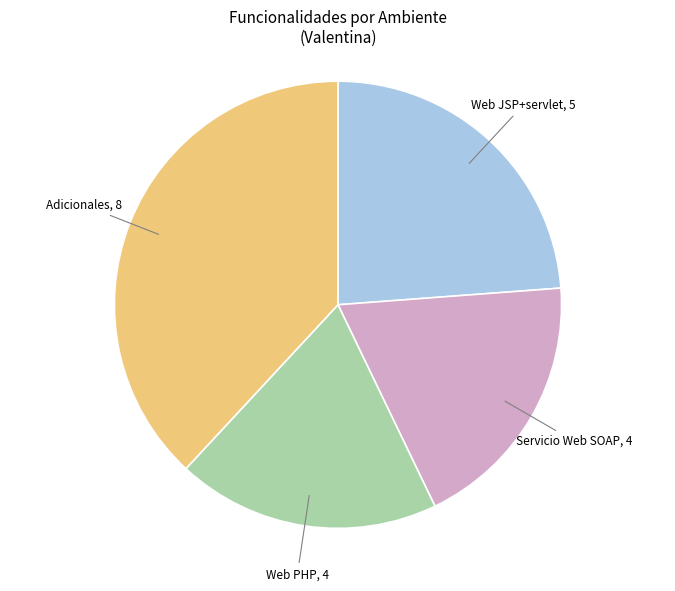

Is there any slice that represents more than half of the pie?

No